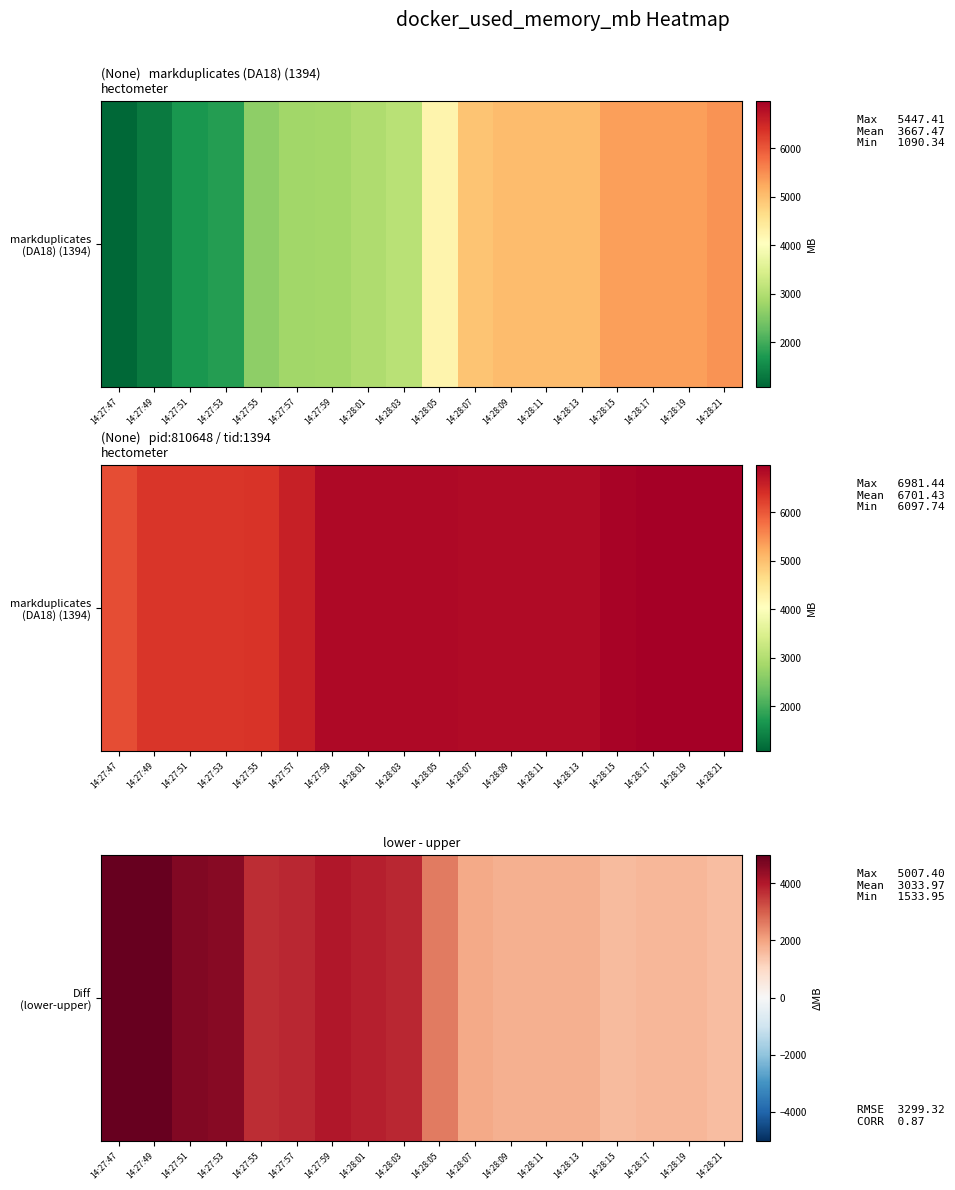

Where is the data nearest to the value 3270?

14:27:55